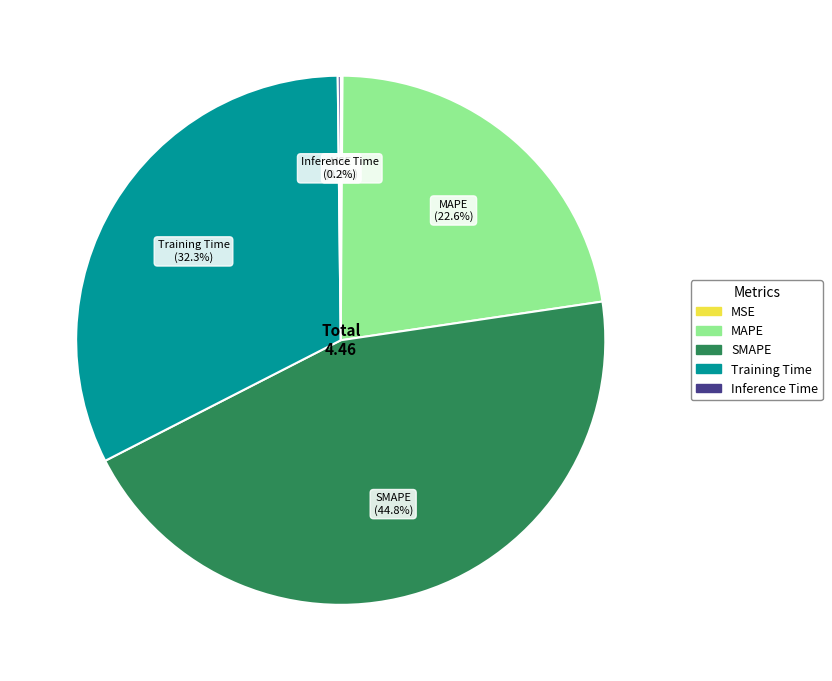

Is there a majority slice in this chart?

No